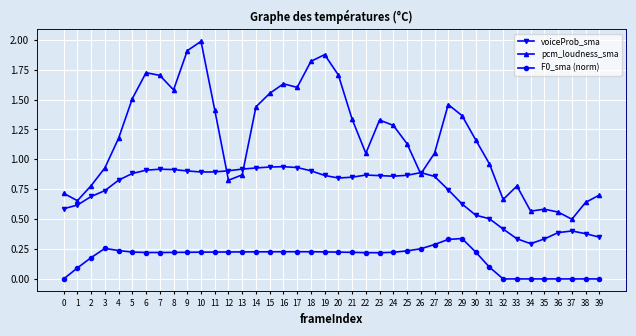

Which series changed the most between 7 and 39?

pcm_loudness_sma